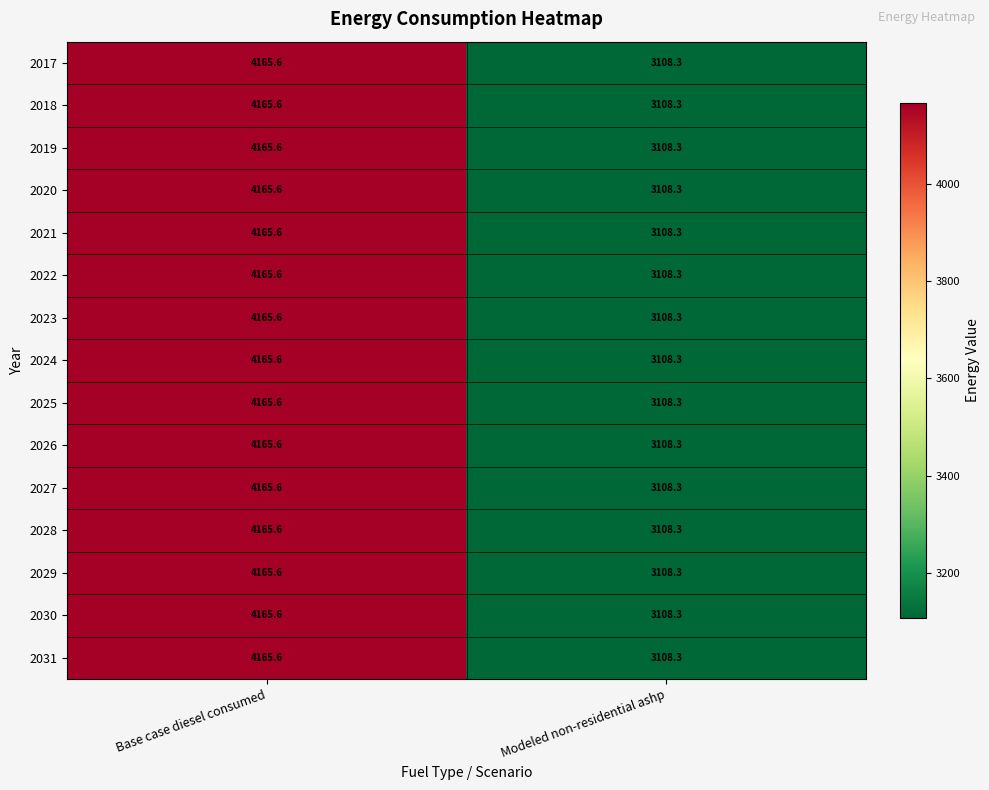

At which category is the sum across all series the highest?

Base case diesel consumed